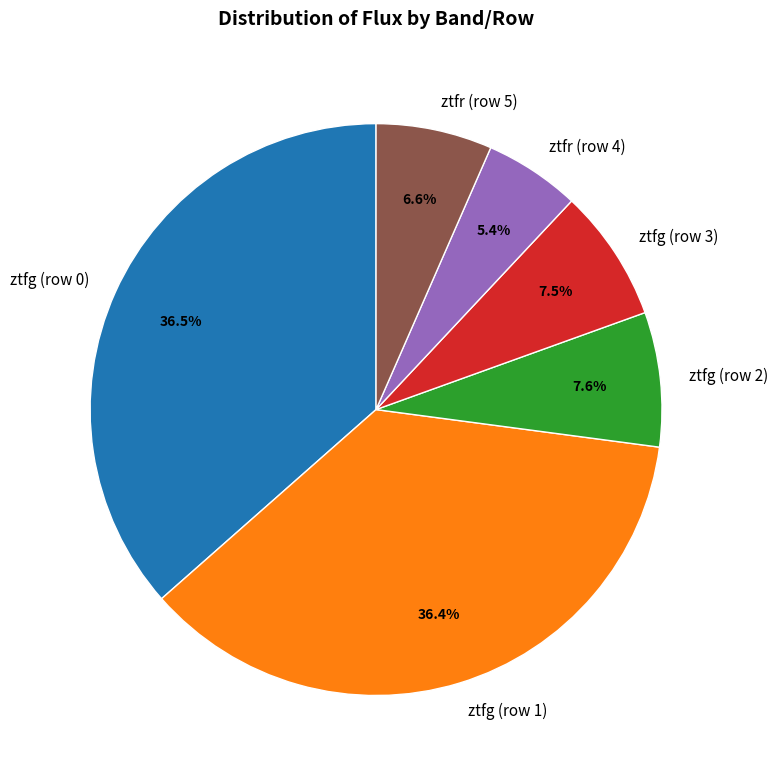

The ztfg (row 0) slice represents 29% of the pie. True or false?

False